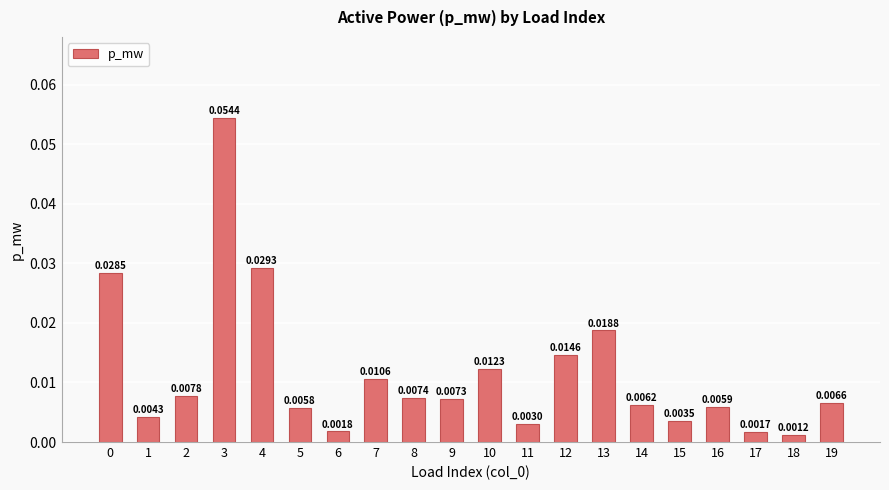

Does the chart contain any negative values?

No